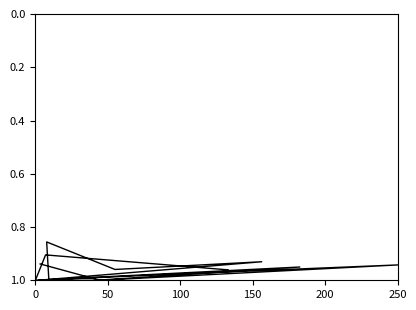

Reading left to right, what are all the values shown in this chart?

1.0	0.9	1.0	1.0	1.0	1.0	1.0	0.9	1.0	0.9	1.0	1.0	0.9	1.0	0.9